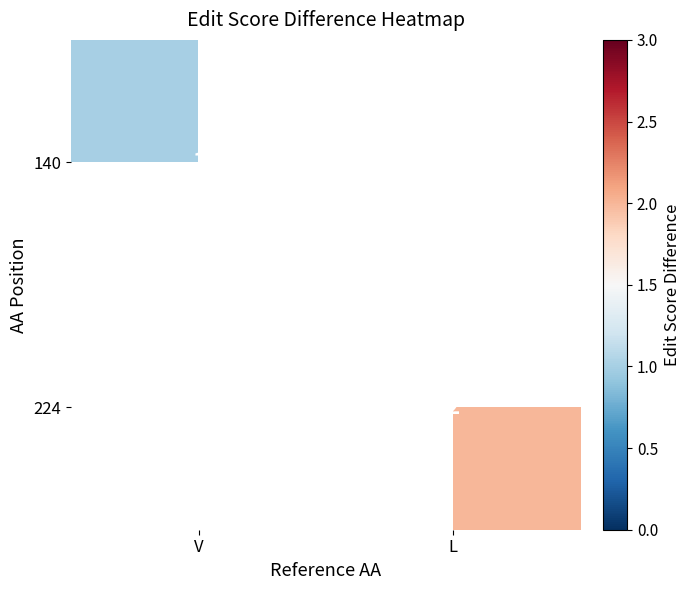

Rank the series by their maximum value, from lowest to highest.

140, 224